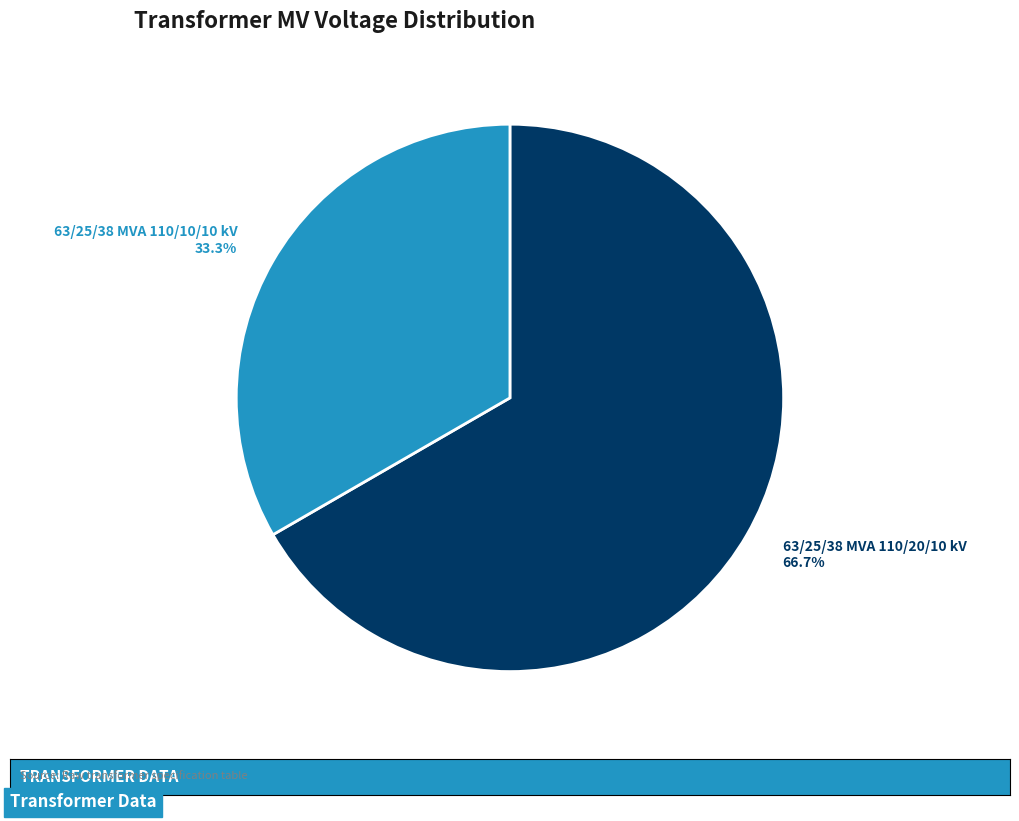

To the nearest percent, what is the average slice percentage?

50%